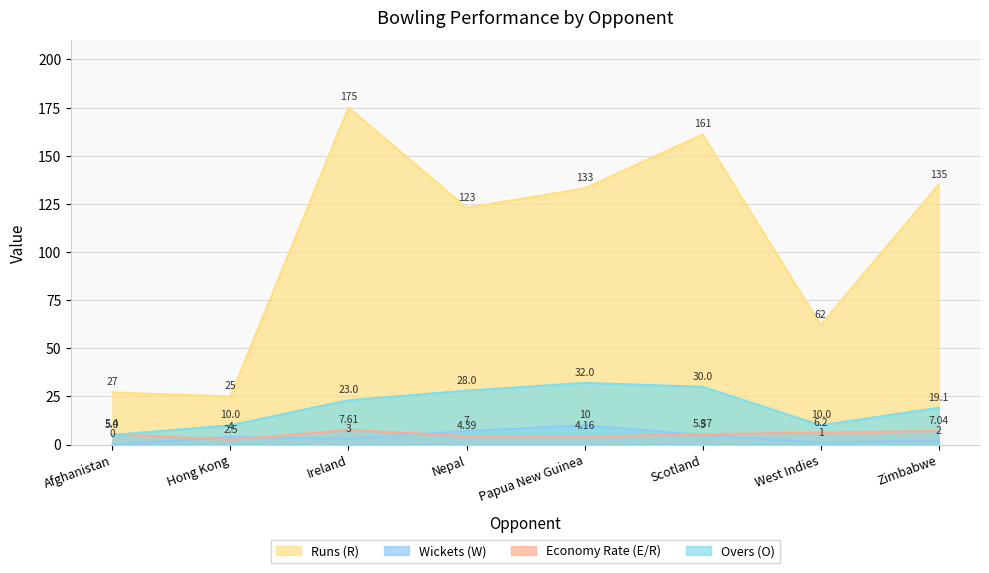

What is the difference between the highest and lowest values at Hong Kong?

22.5